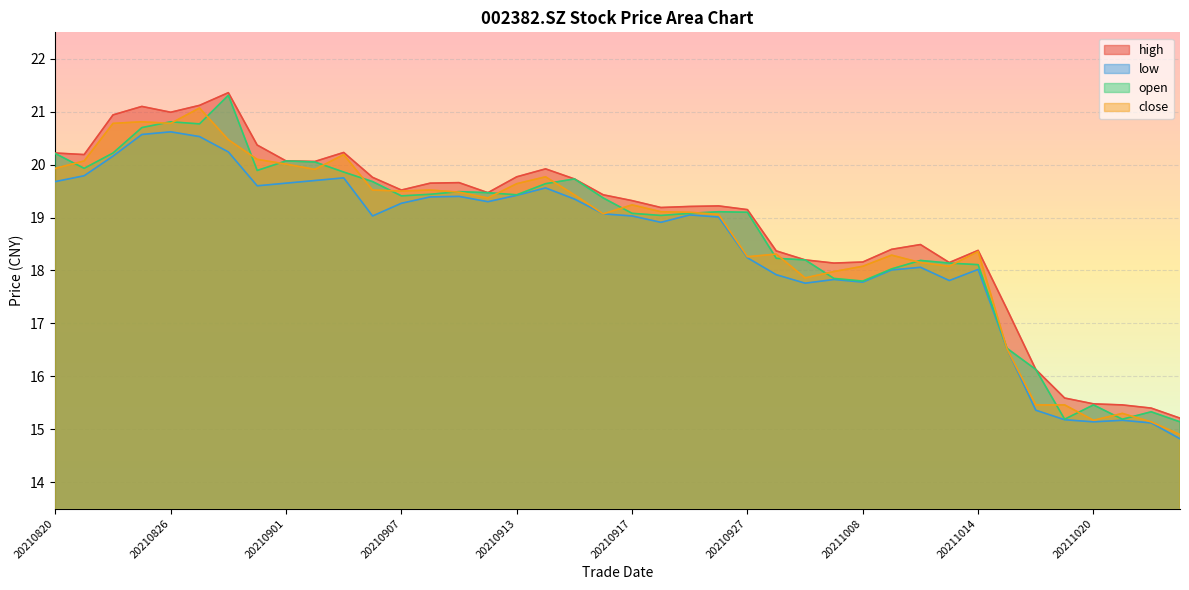

What are all the series names shown in the legend?

high, low, open, close